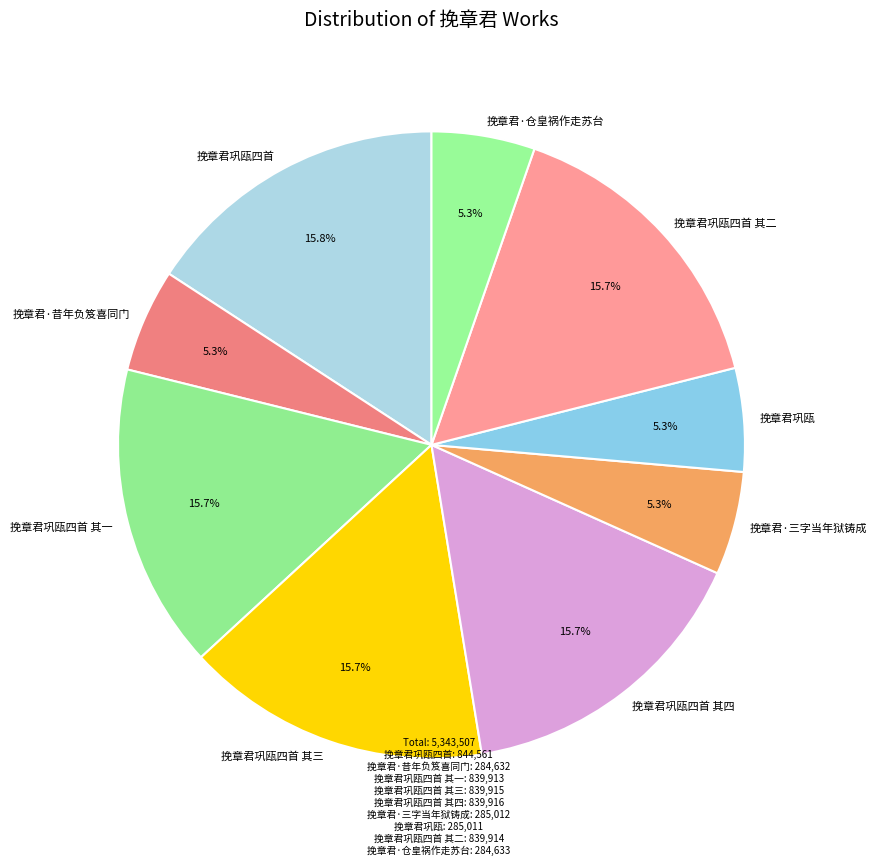

Count the number of slices in the pie.

9